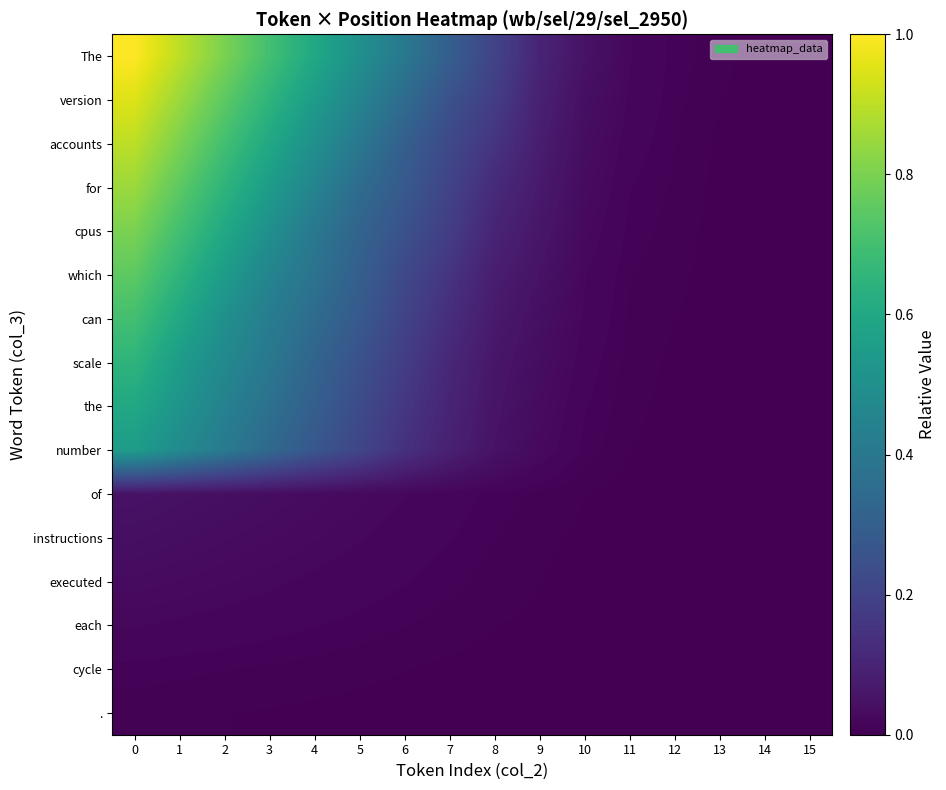

Which has a higher value, 2 or 4?

2